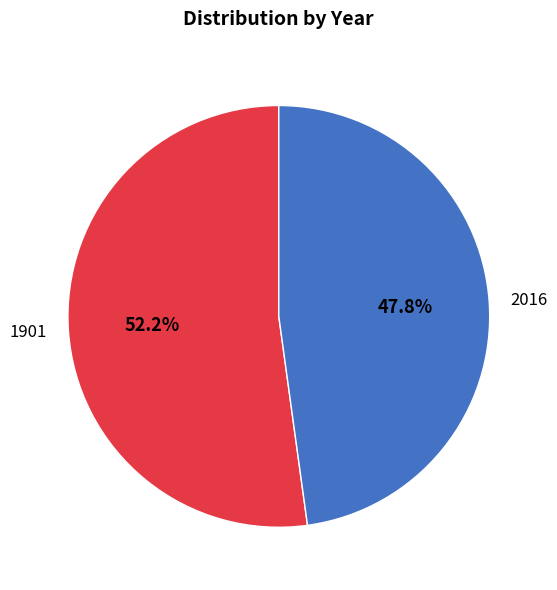

How many slices are in this pie chart?

2